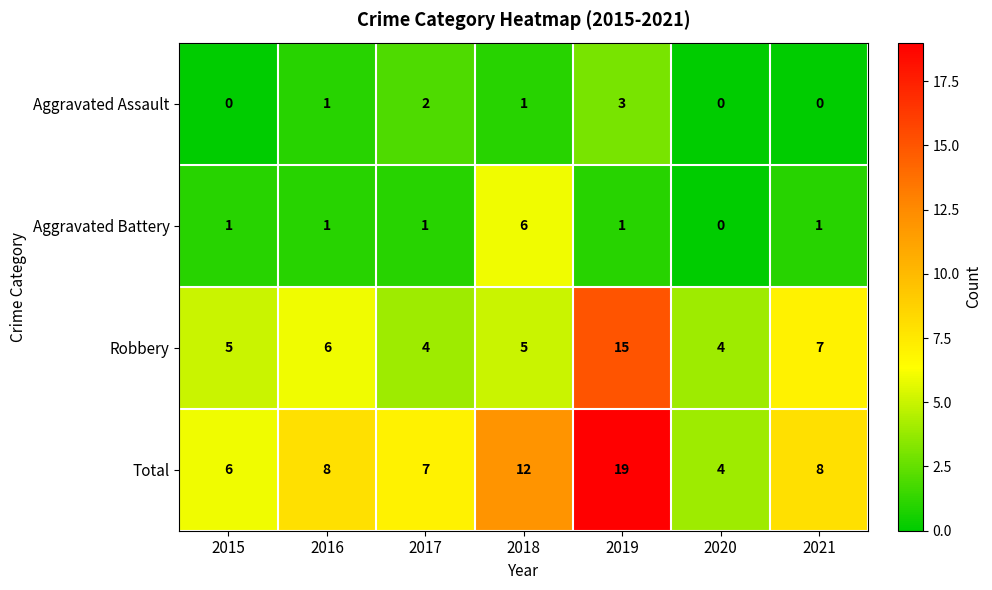

True or false: Robbery has a value of 15 at 2019.

True